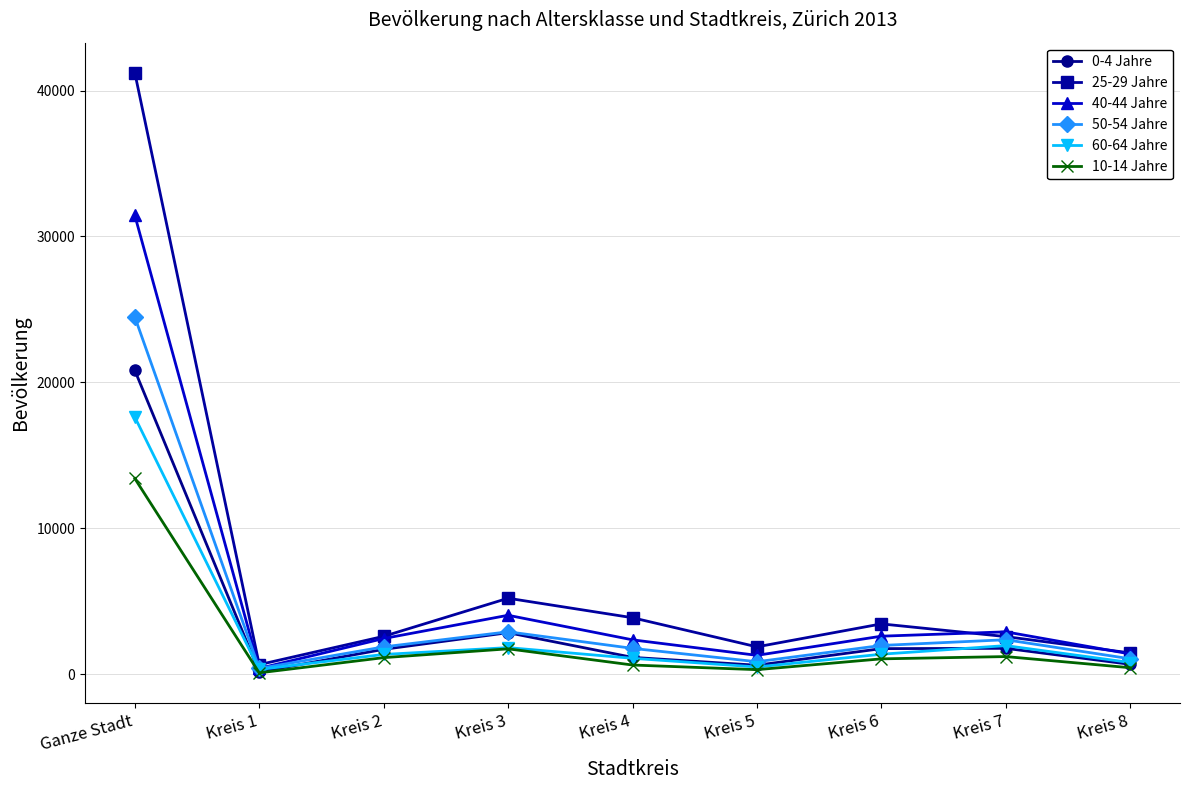

Which series has the largest range (max minus min)?

25-29 Jahre